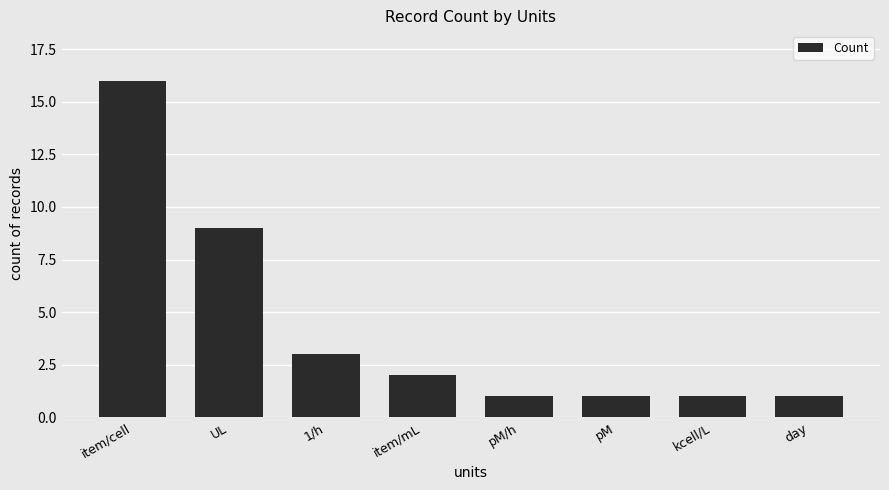

What is the sum of all values?

34